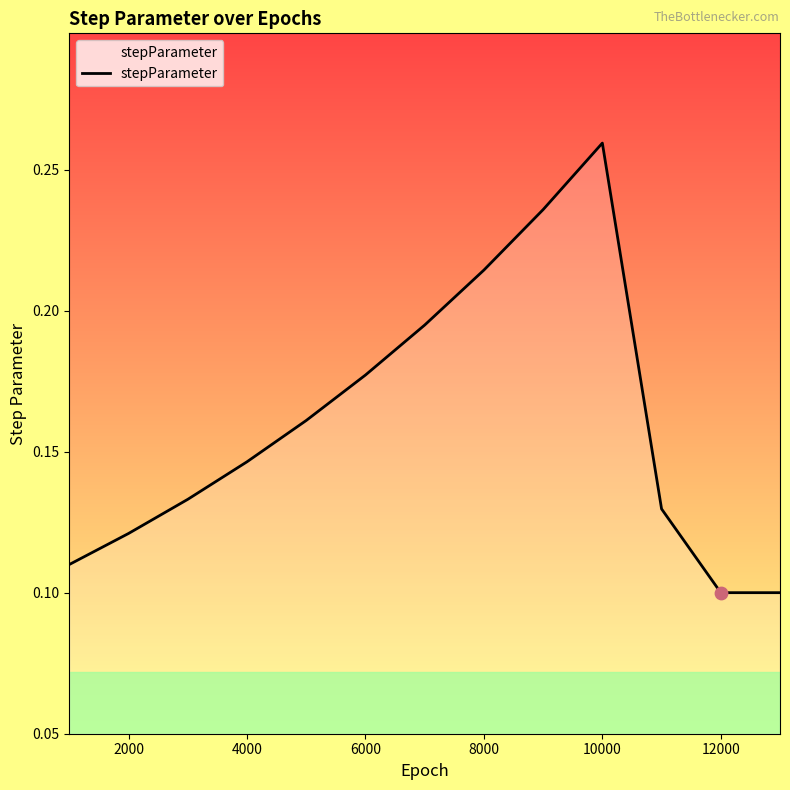

Does the chart have visible grid lines?

No